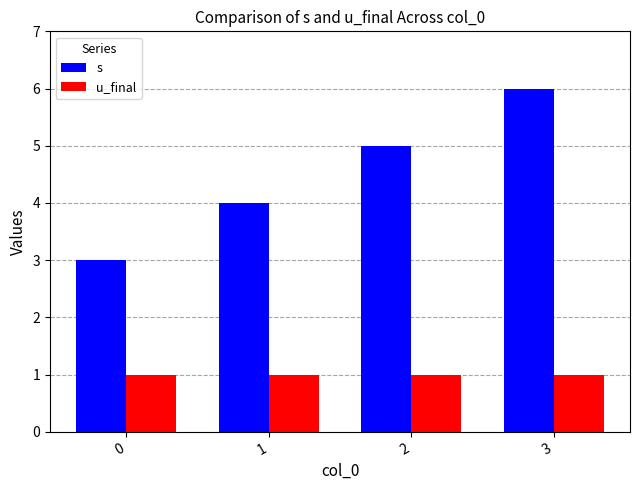

What are all the series names shown in the legend?

s, u_final